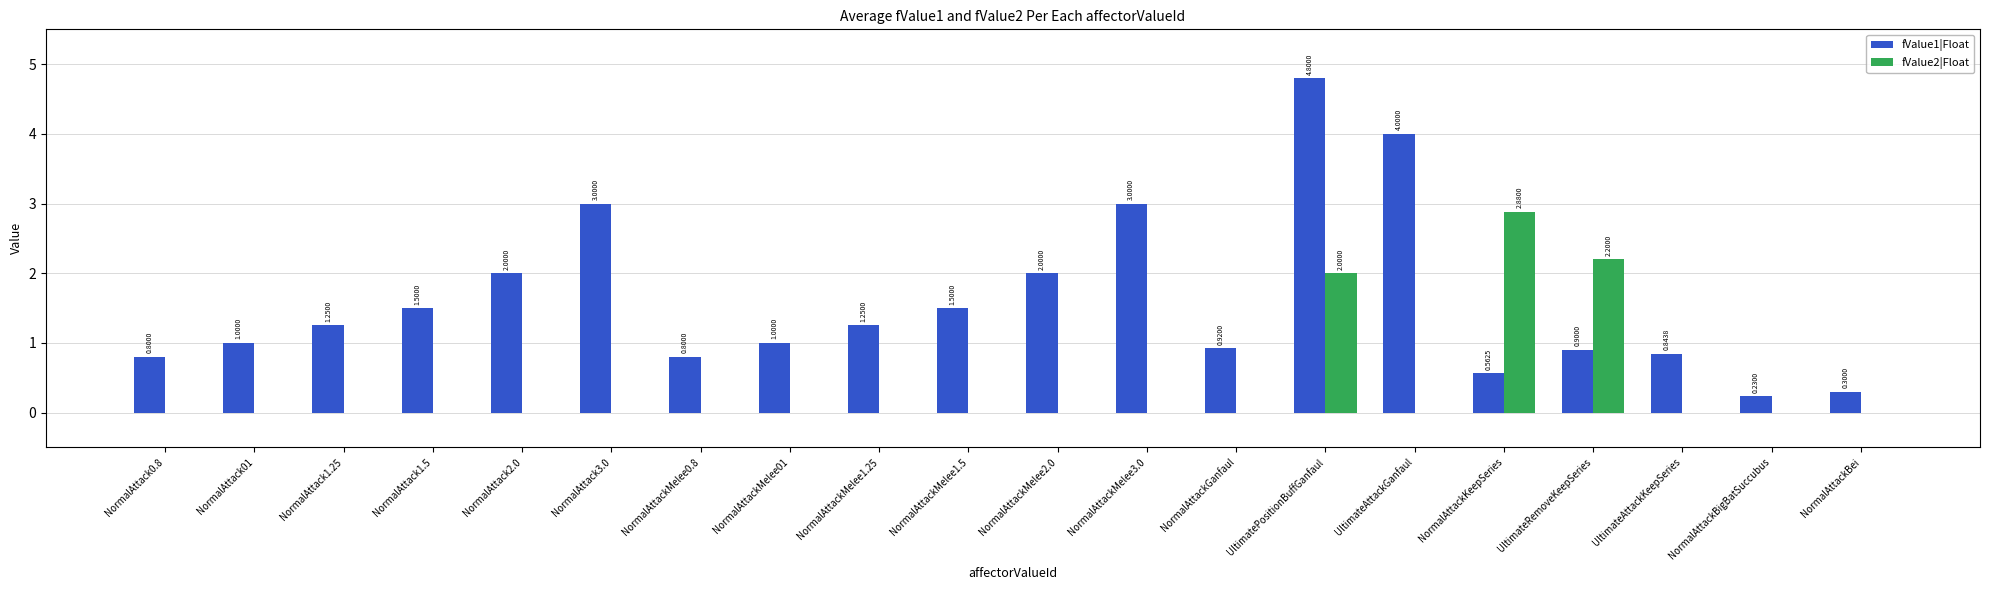

What is the sum of all fValue1|Float values?

31.7